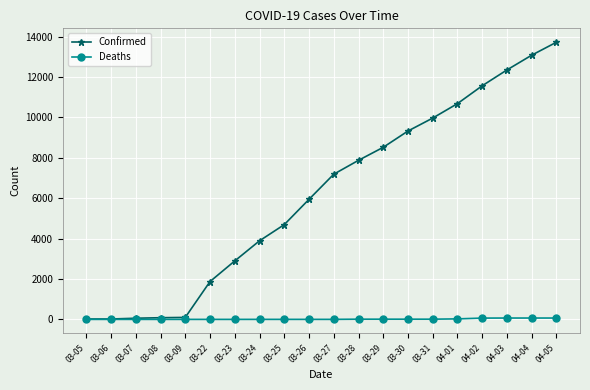

What is the sum of all Confirmed values?

123847